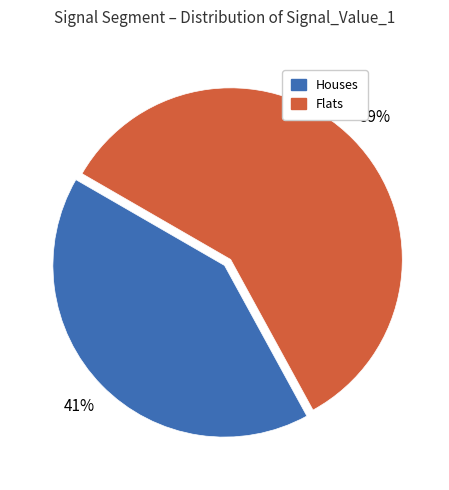

To the nearest percent, what is the average slice percentage?

50%